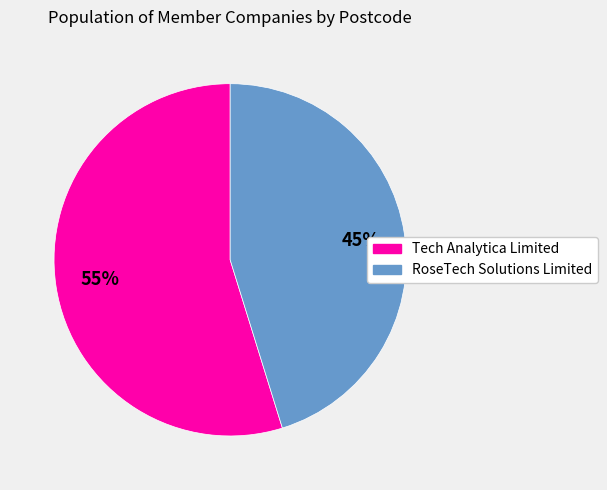

Which category accounts for the majority?

Tech Analytica Limited